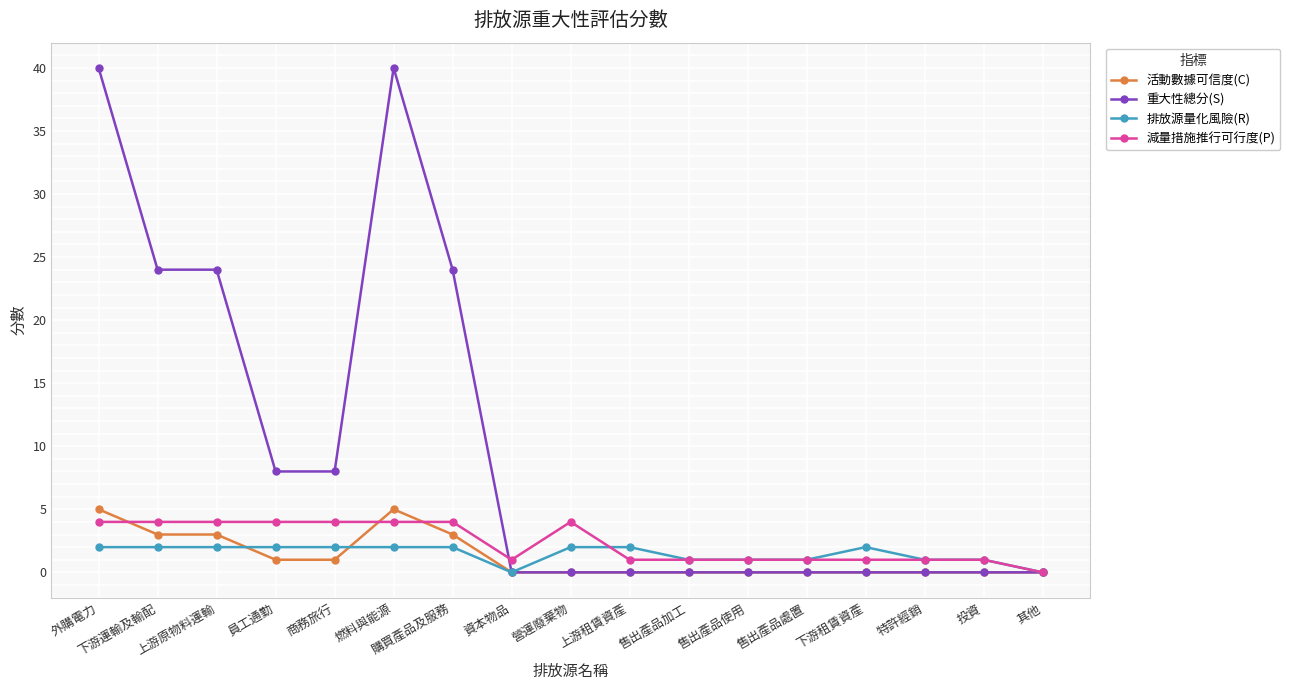

What is the maximum value shown in the chart?

40